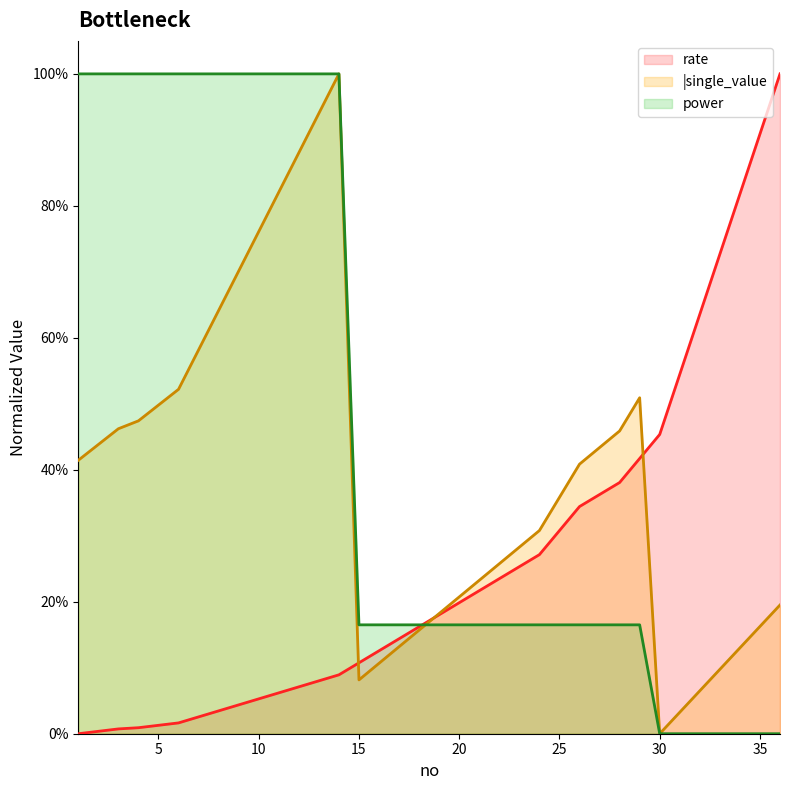

At which label is rate closest to 0?

1